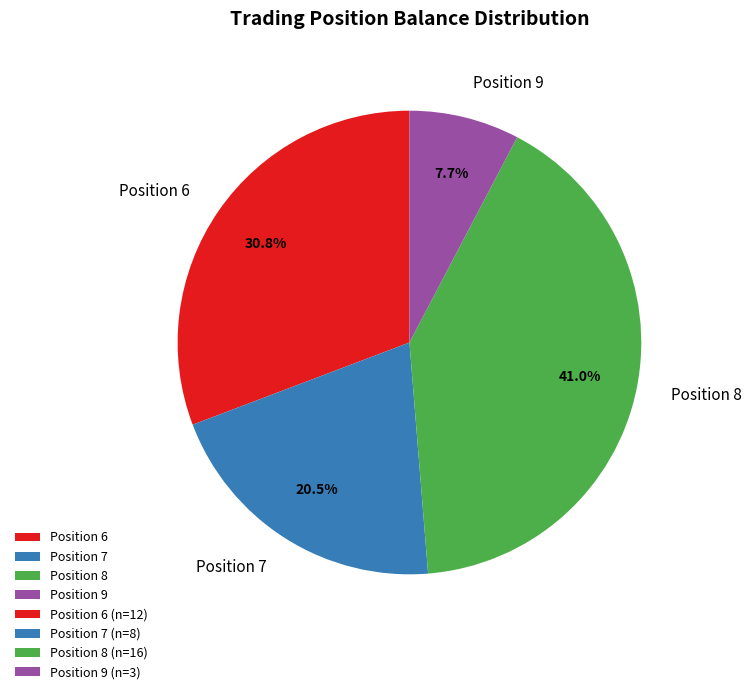

Rank the categories by value from lowest to highest.

Position 9, Position 7, Position 6, Position 8